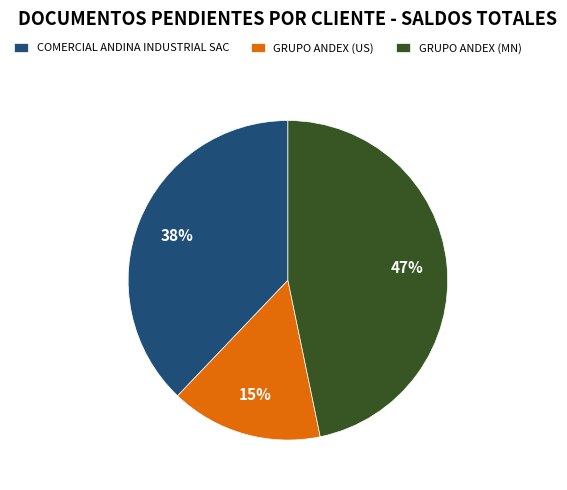

Between COMERCIAL ANDINA INDUSTRIAL SAC and GRUPO ANDEX (US), which is larger?

COMERCIAL ANDINA INDUSTRIAL SAC